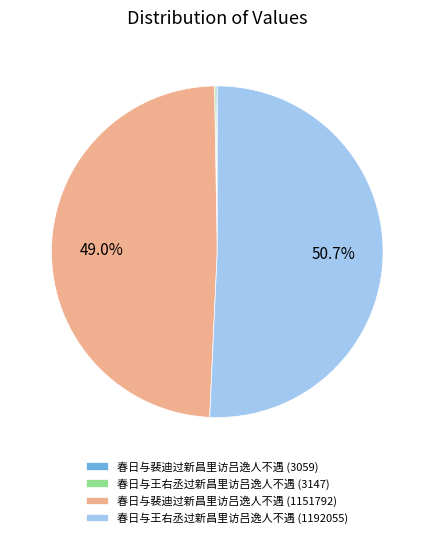

Is 春日与裴迪过新昌里访吕逸人不遇 (1151792) the majority of the pie?

No